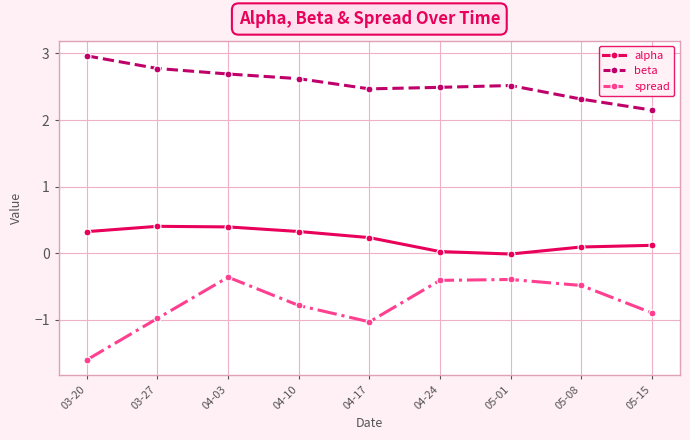

What is the sum of all spread values?

-6.9